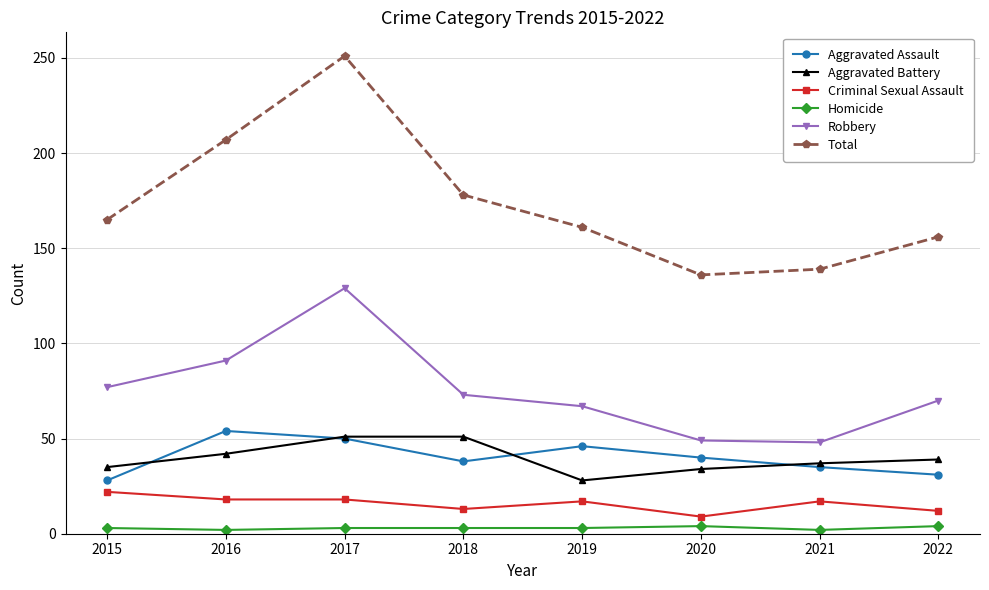

What is the smallest value displayed?

2